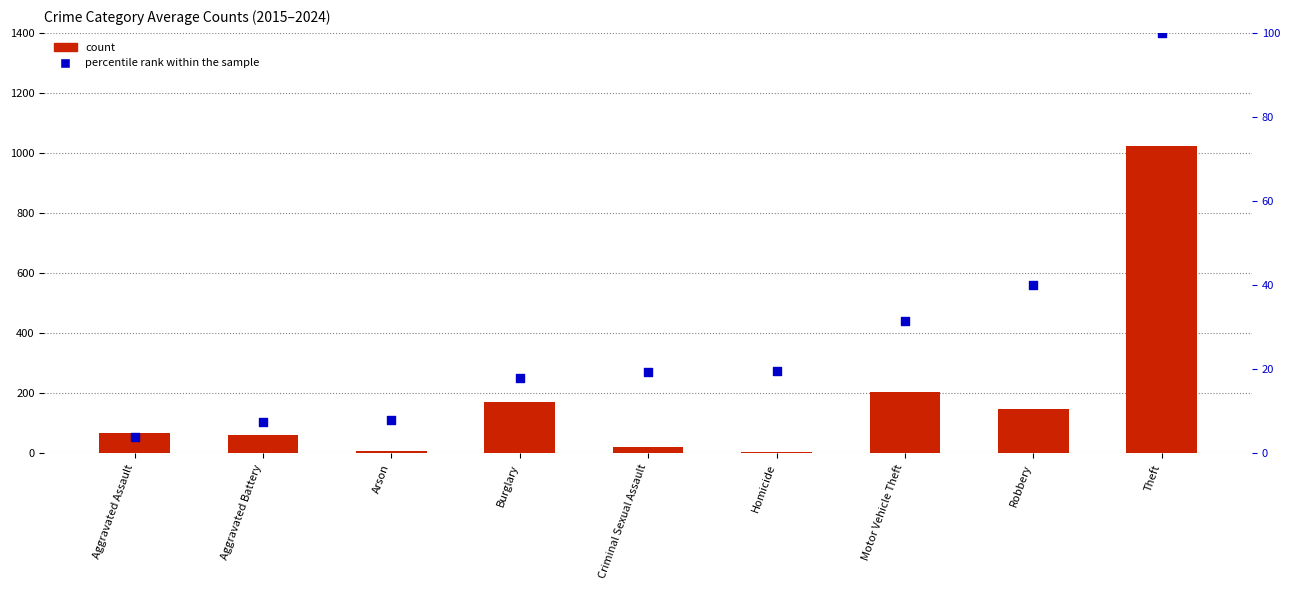

Which series reaches the minimum Y coordinate?

percentile rank within the sample